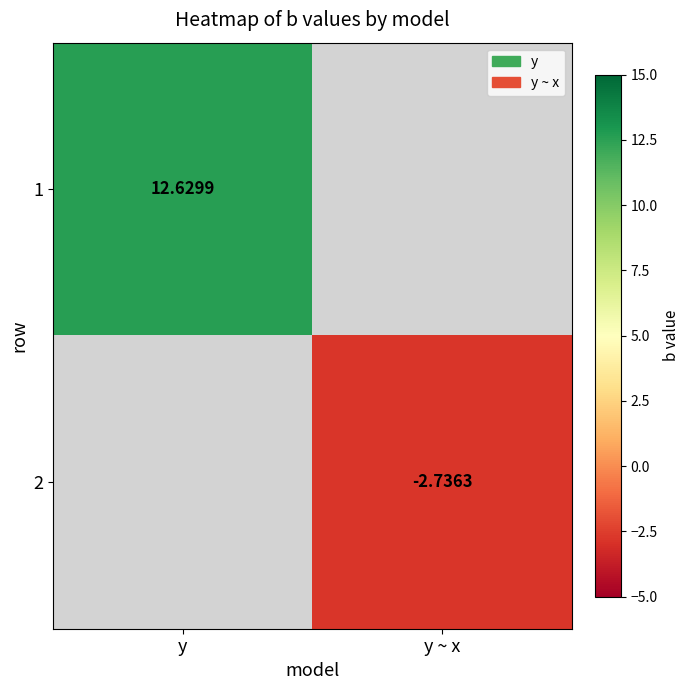

The 2 series shows -1.1 at y ~ x. True or false?

False